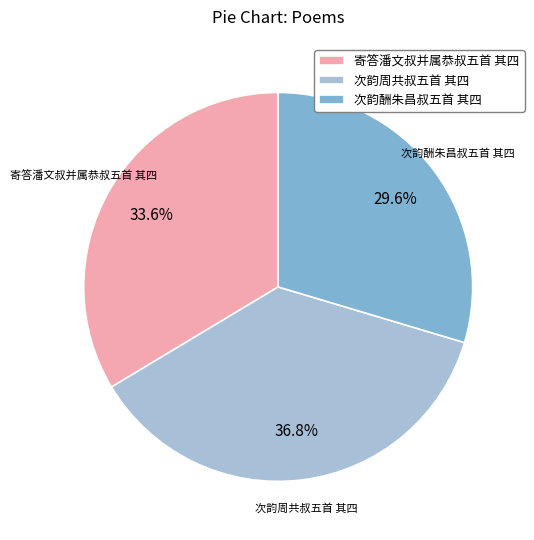

To the nearest percent, what is the combined percentage of 次韵酬朱昌叔五首 其四 and 寄答潘文叔并属恭叔五首 其四?

63%